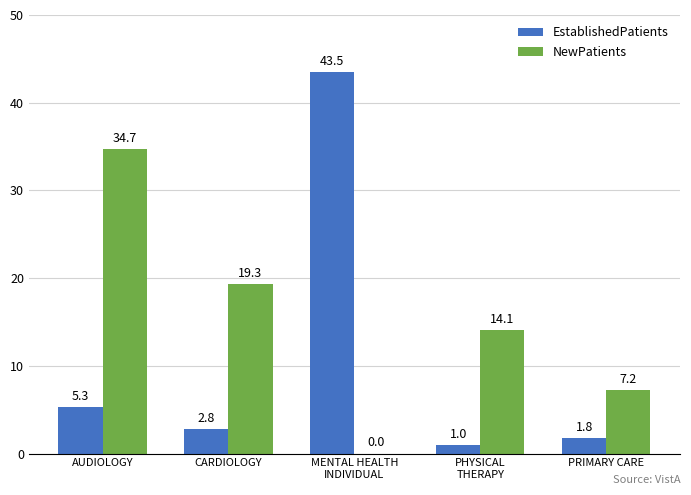

The value of EstablishedPatients at AUDIOLOGY is 5.3. True or false?

True